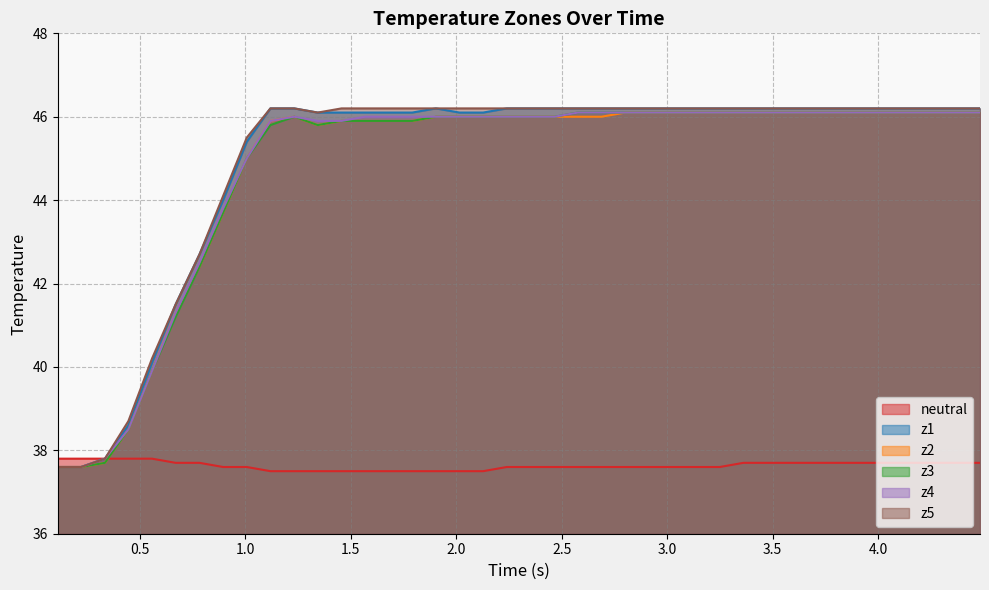

True or false: z5 has more than 0 points higher than both neighbors.

False